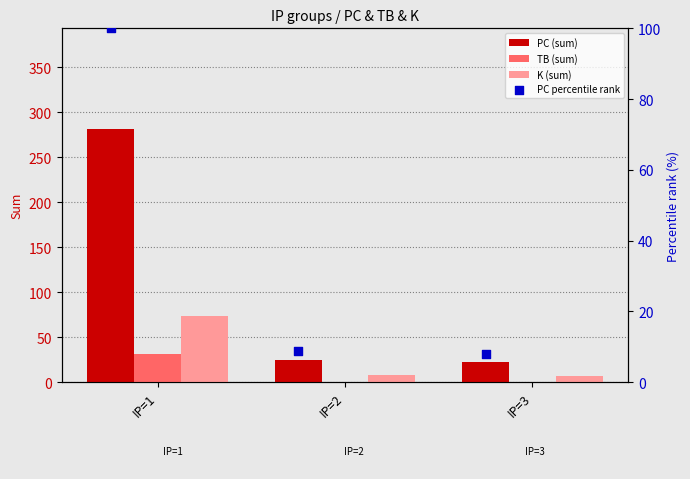

Which series has the largest Y range (max minus min)?

PC (sum)